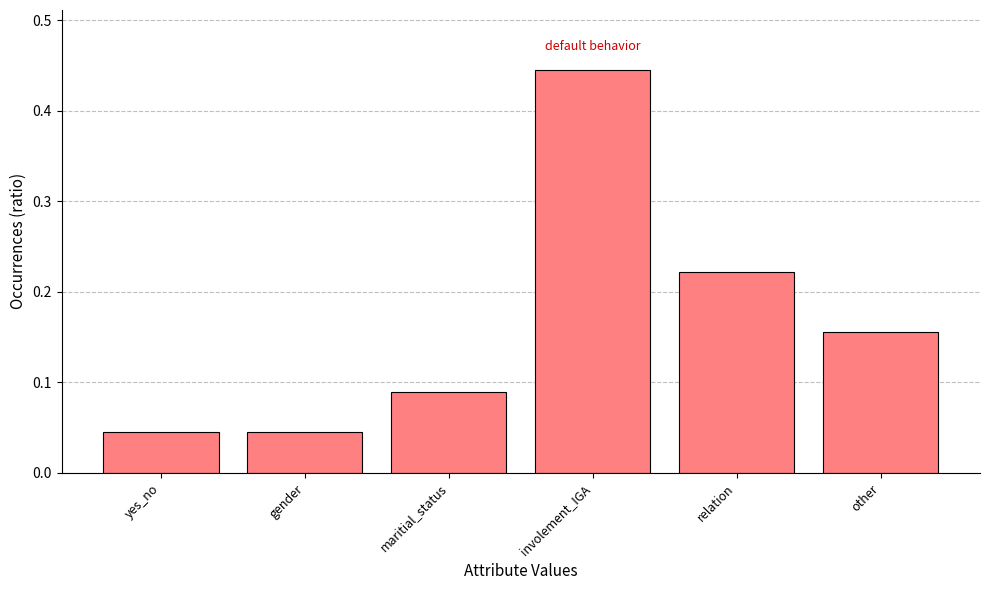

What is the sum of the values at involement_IGA and other?

0.6